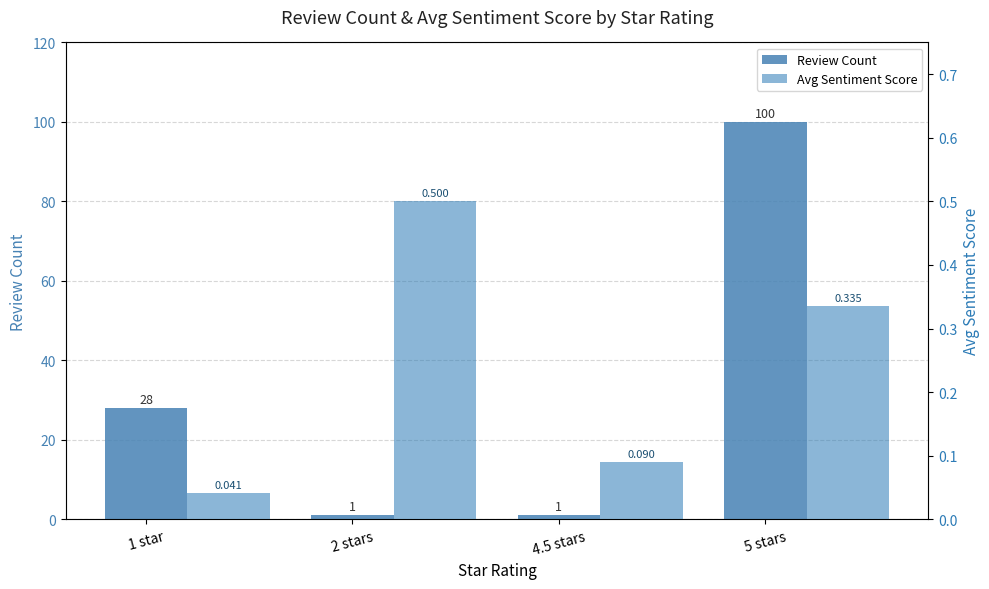

Reading left to right, extract all data points from this chart.

Review Count: 1 star=28.0	2 stars=1.0	4.5 stars=1.0	5 stars=100.0
Avg Sentiment Score: 1 star=0.0	2 stars=0.5	4.5 stars=0.1	5 stars=0.3